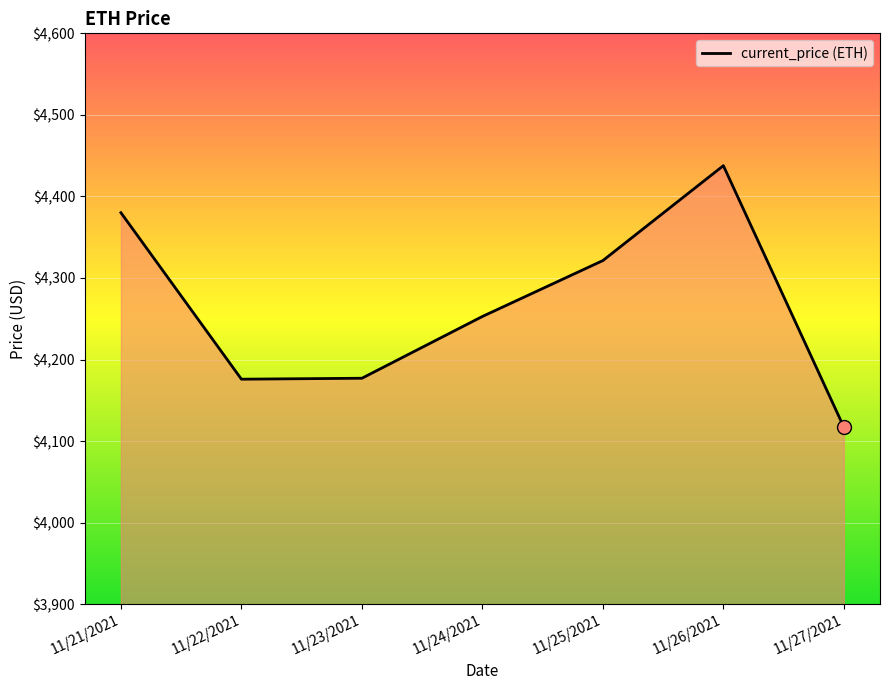

Where does the data first go above 4252?

11/21/2021